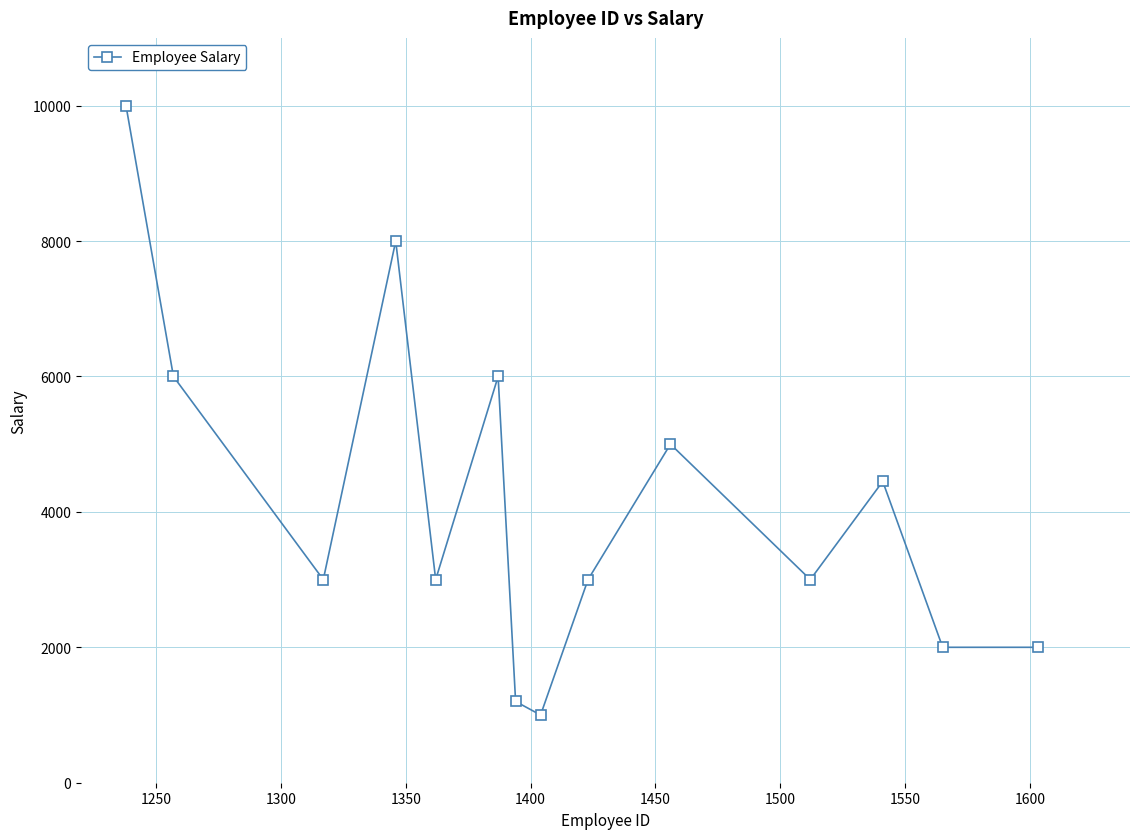

What is the difference between the second highest and minimum values?

7000